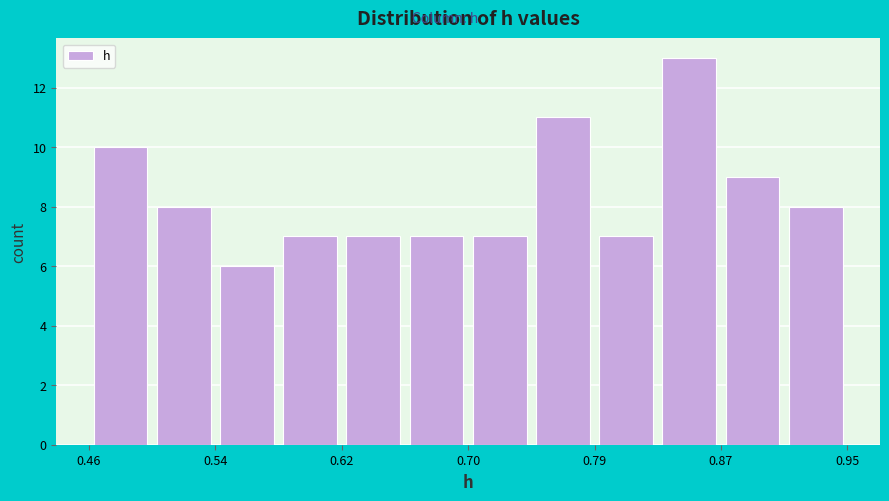

Reading left to right, list every bar in this chart as the range it spans on the x-axis followed by its height. Neither the bar edges nor the heights are printed on the chart, so give them approximately, as read against the axes.

0.46 to 0.50: 10
0.50 to 0.54: 8
0.54 to 0.58: 6
0.58 to 0.62: 7
0.62 to 0.66: 7
0.66 to 0.71: 7
0.71 to 0.75: 7
0.75 to 0.79: 11
0.79 to 0.83: 7
0.83 to 0.87: 13
0.87 to 0.91: 9
0.91 to 0.95: 8